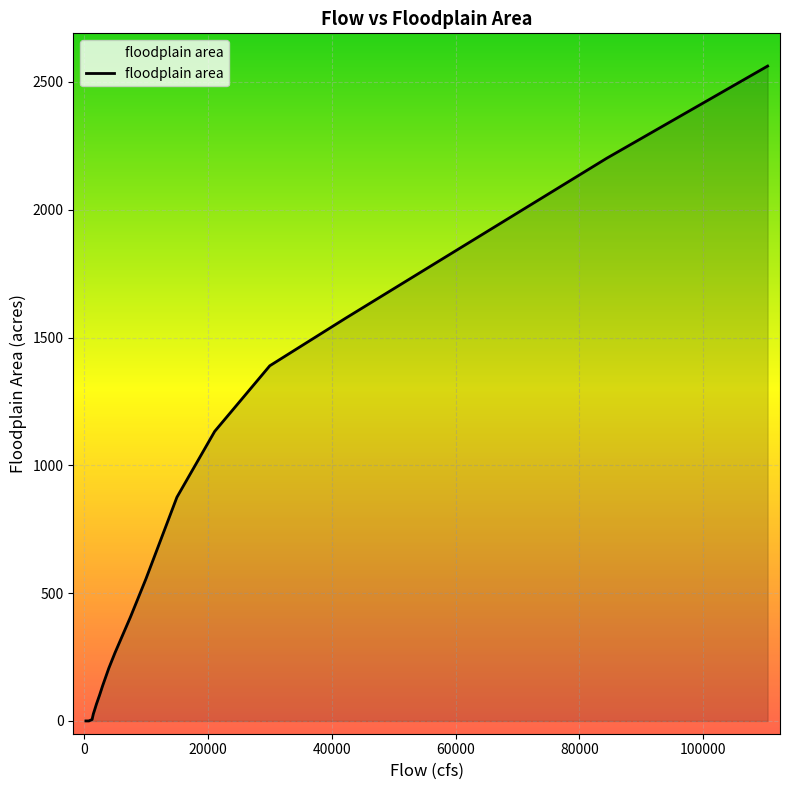

What is the greatest value displayed?

2561.9